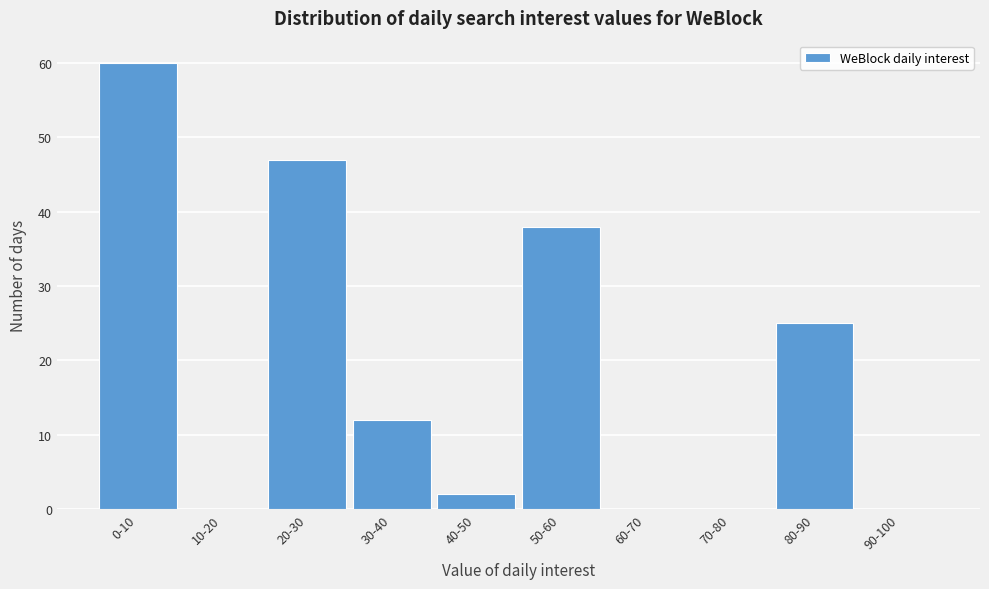

Reading right to left, list all the values displayed in this chart.

90-100=0	80-90=25	70-80=0	60-70=0	50-60=38	40-50=2	30-40=12	20-30=47	10-20=0	0-10=60